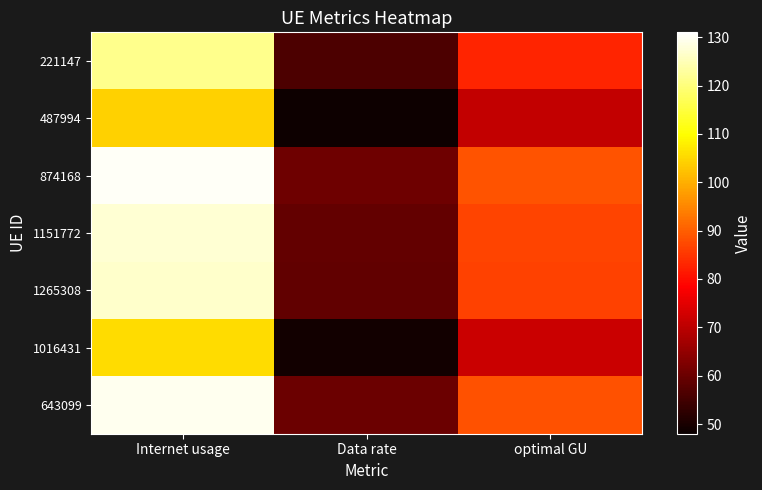

Which series has the largest range (max minus min)?

874168